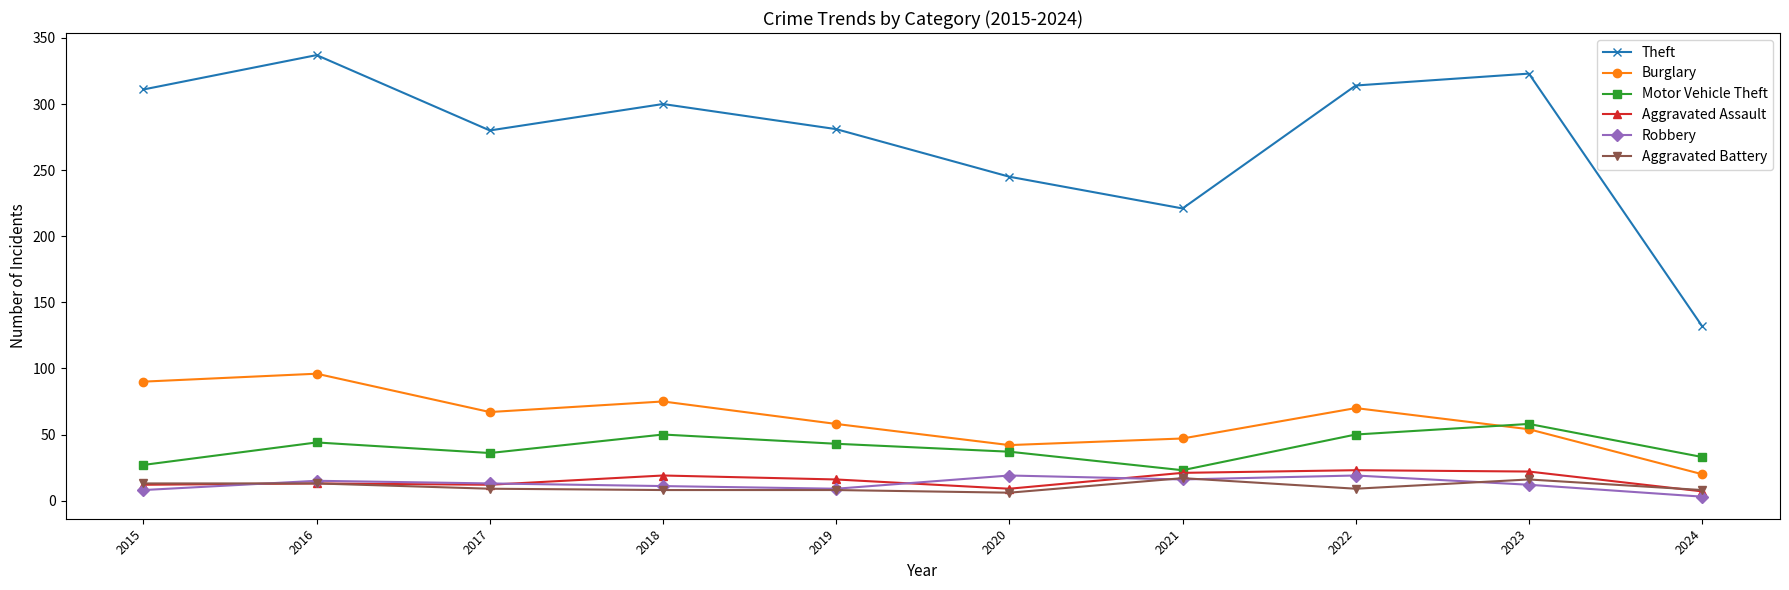

Where is the first local maximum for Motor Vehicle Theft?

2016